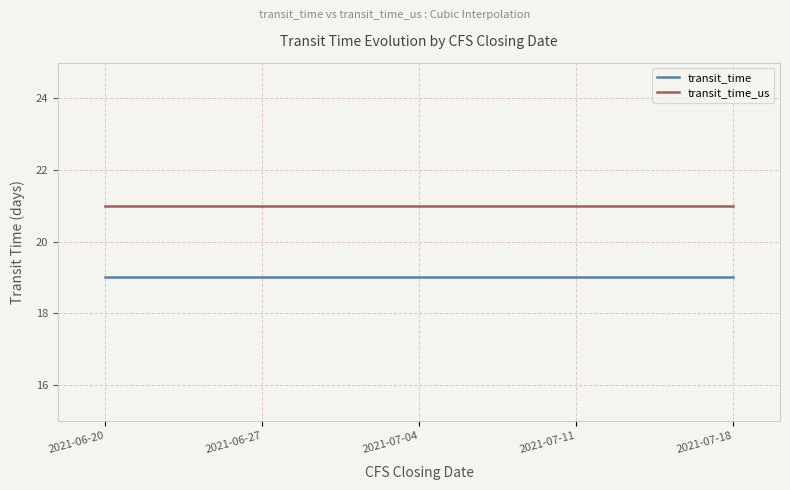

List the series in order of their peak value, lowest first.

transit_time, transit_time_us